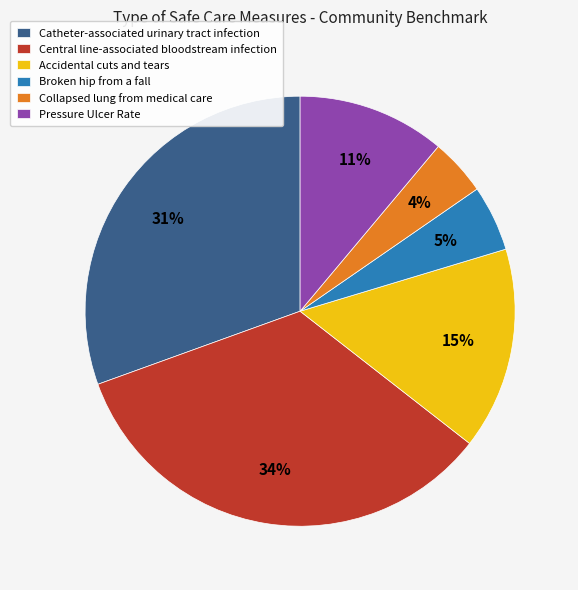

To the nearest percent, what is the difference between the Central line-associated bloodstream infection and Pressure Ulcer Rate slice percentages?

23%